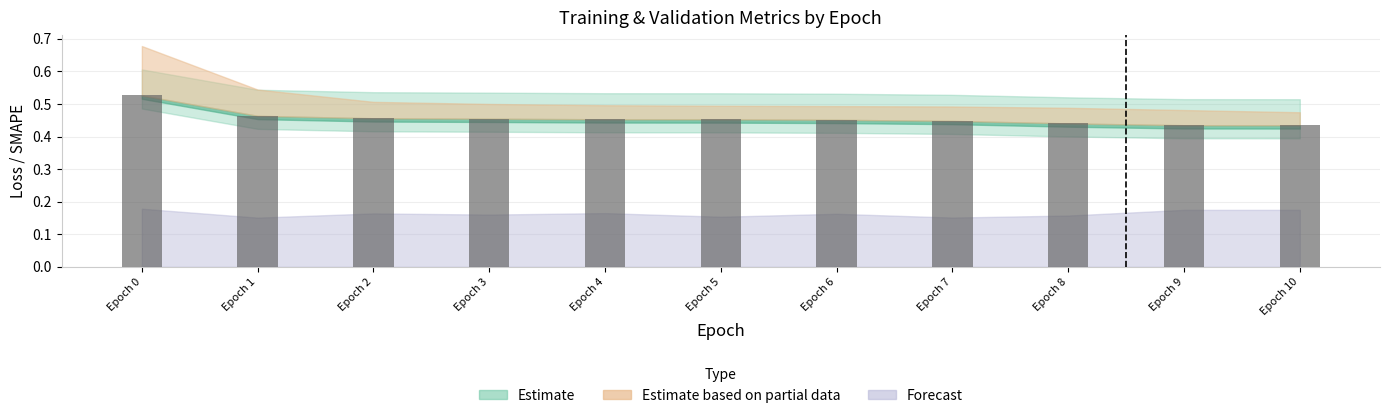

What is the sum of all values?

5.0